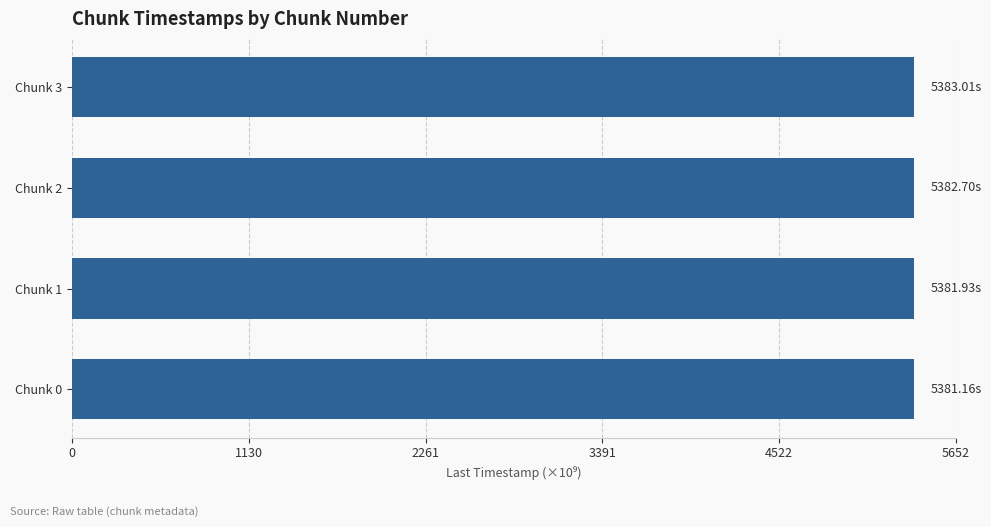

What is the maximum value shown in the chart?

5383.0